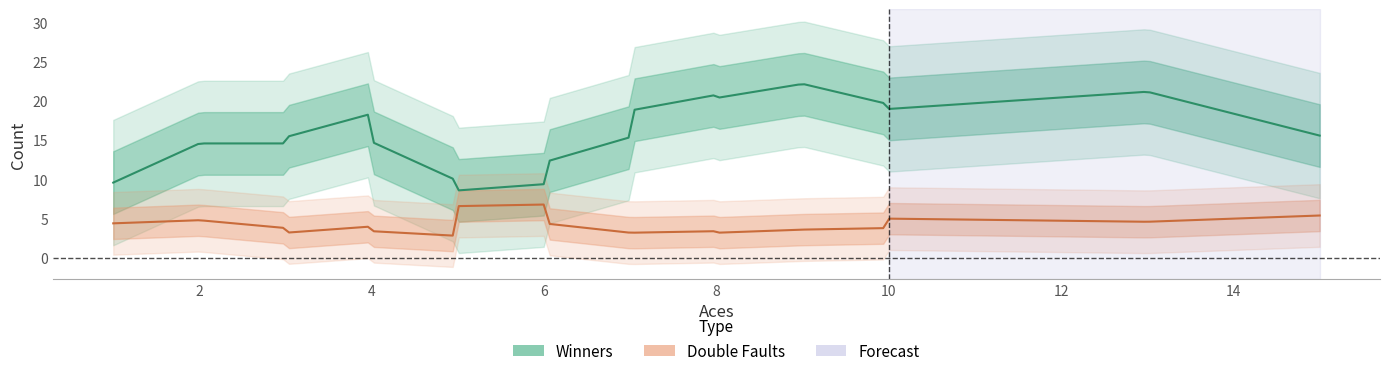

Count the Double Faults values in the range 3 to 5.

13